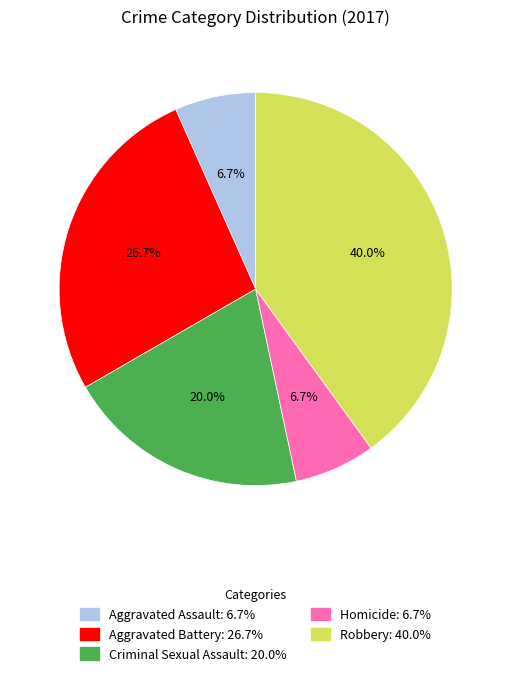

To the nearest percent, what is the average slice percentage?

20%